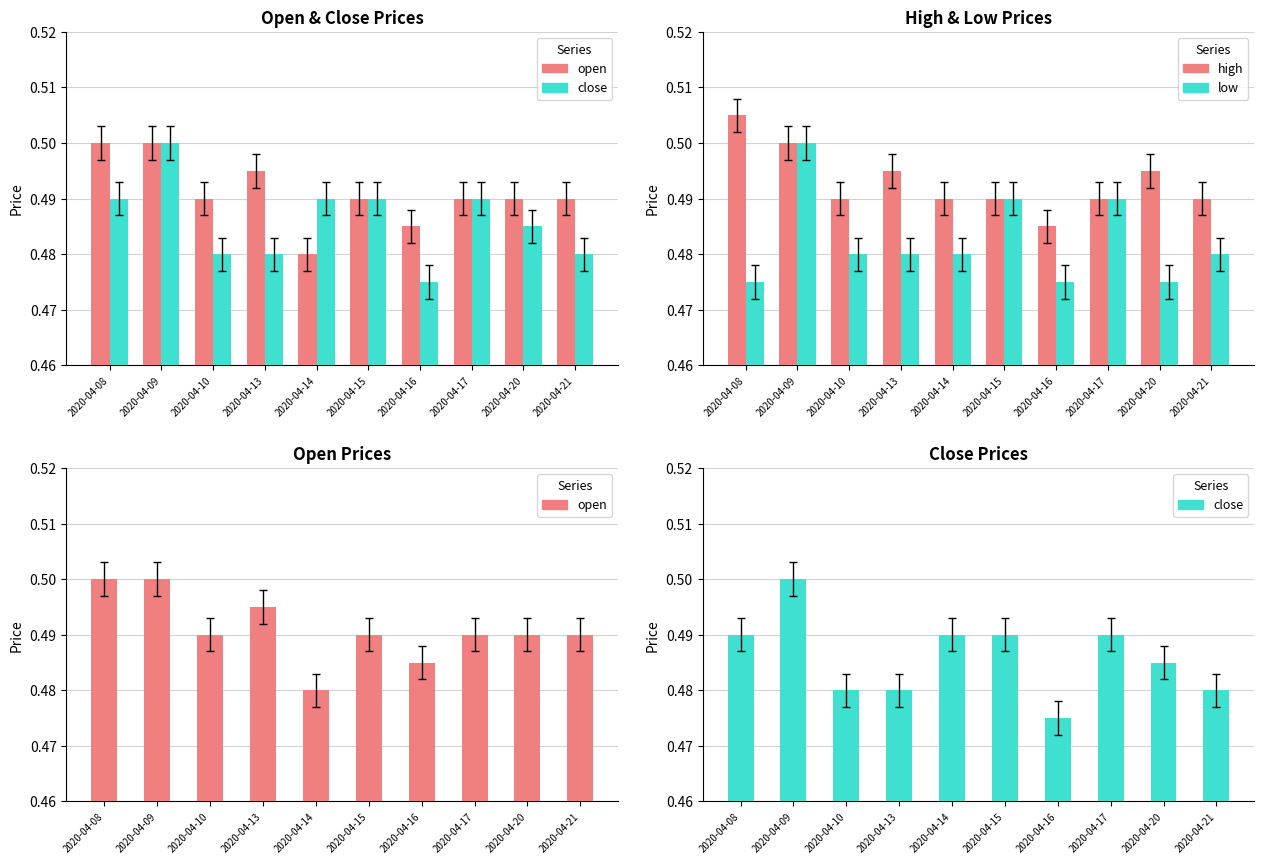

Reading right to left, extract all data points from this chart.

open: 2020-04-21=0.5	2020-04-20=0.5	2020-04-17=0.5	2020-04-16=0.5	2020-04-15=0.5	2020-04-14=0.5	2020-04-13=0.5	2020-04-10=0.5	2020-04-09=0.5	2020-04-08=0.5
close: 2020-04-21=0.5	2020-04-20=0.5	2020-04-17=0.5	2020-04-16=0.5	2020-04-15=0.5	2020-04-14=0.5	2020-04-13=0.5	2020-04-10=0.5	2020-04-09=0.5	2020-04-08=0.5
high: 2020-04-21=0.5	2020-04-20=0.5	2020-04-17=0.5	2020-04-16=0.5	2020-04-15=0.5	2020-04-14=0.5	2020-04-13=0.5	2020-04-10=0.5	2020-04-09=0.5	2020-04-08=0.5
low: 2020-04-21=0.5	2020-04-20=0.5	2020-04-17=0.5	2020-04-16=0.5	2020-04-15=0.5	2020-04-14=0.5	2020-04-13=0.5	2020-04-10=0.5	2020-04-09=0.5	2020-04-08=0.5